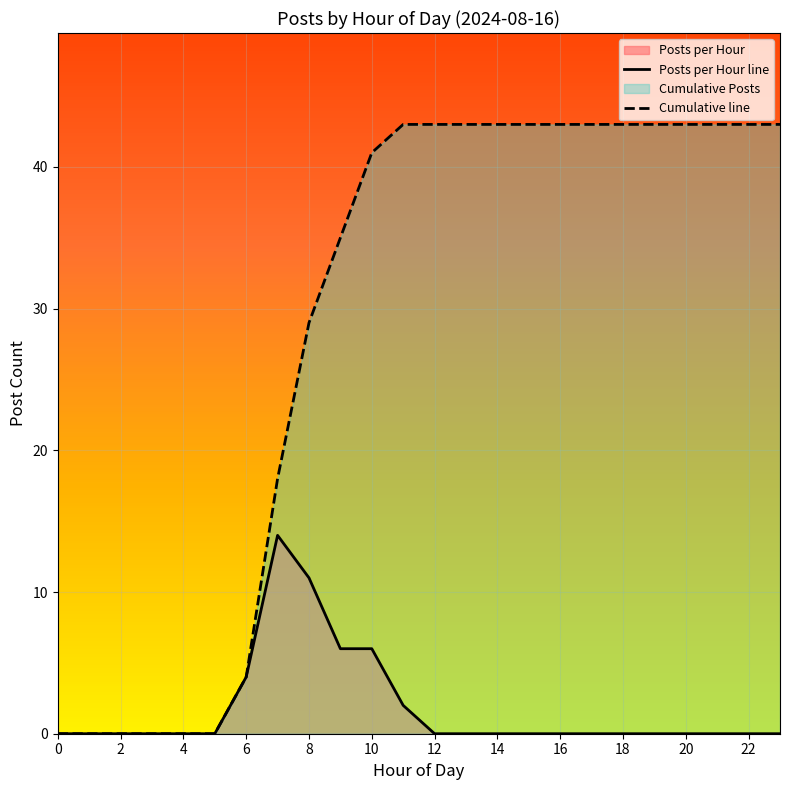

What is the approximate value of Cumulative line at 22?

43